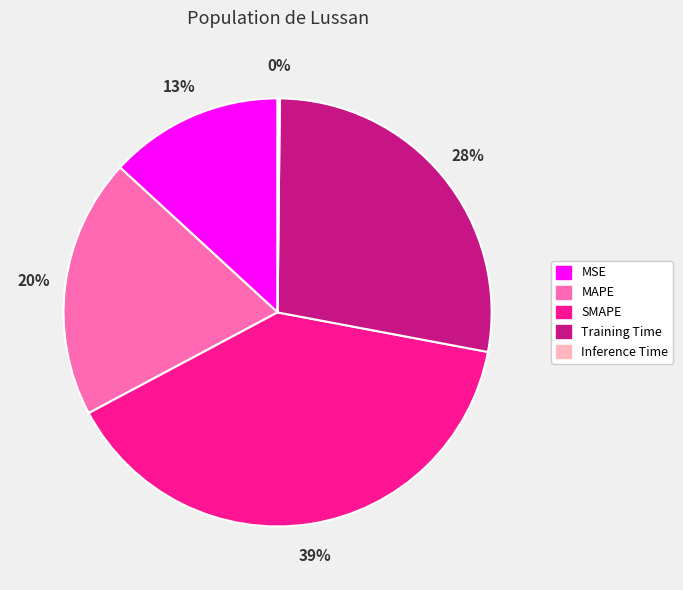

Does Training Time account for over 50% of the chart?

No